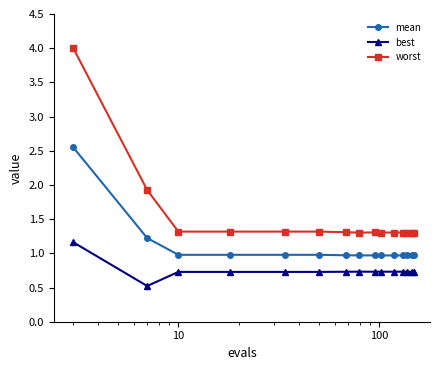

True or false: mean and worst cross at least once.

False